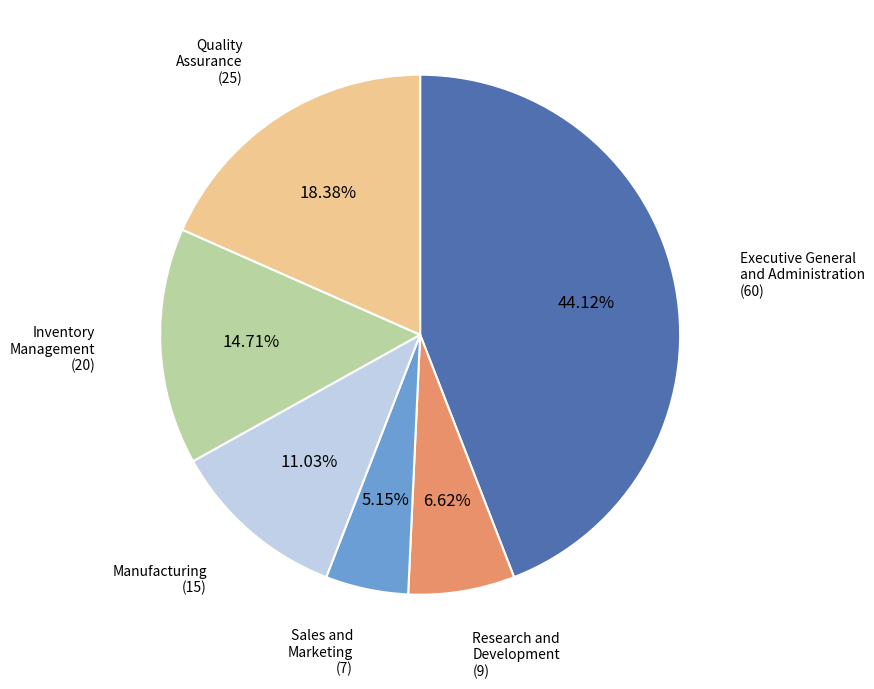

Does any single category account for the majority?

No